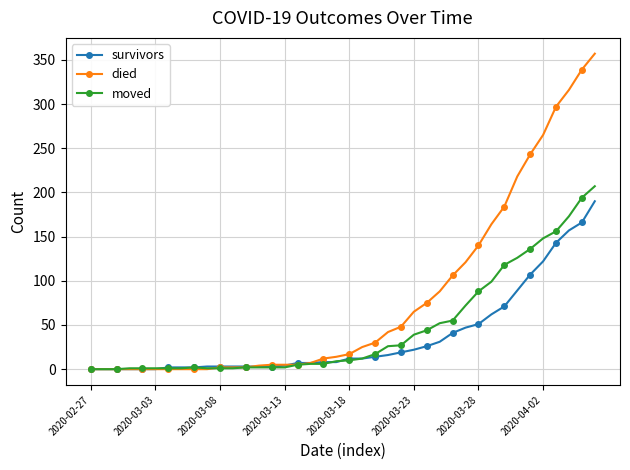

What is the highest value of the died series?

357